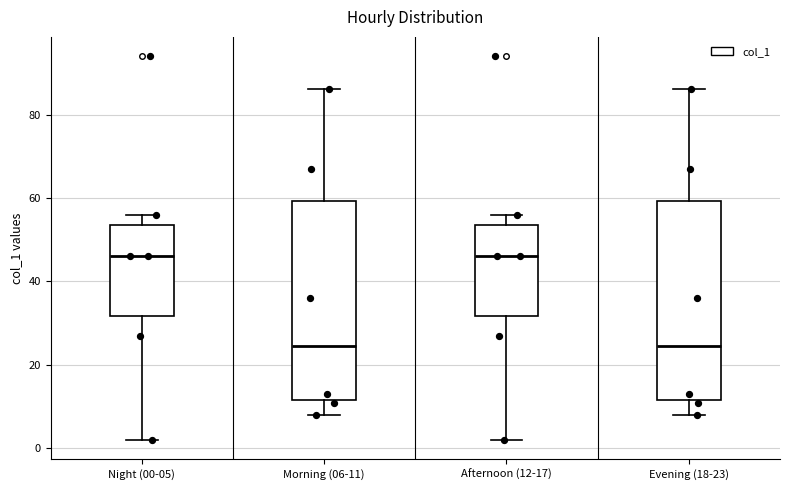

Where does the median line of the box for Morning (06-11) sit on the y-axis? The values are not printed on the chart, so give them approximately, as read against the axis.

24